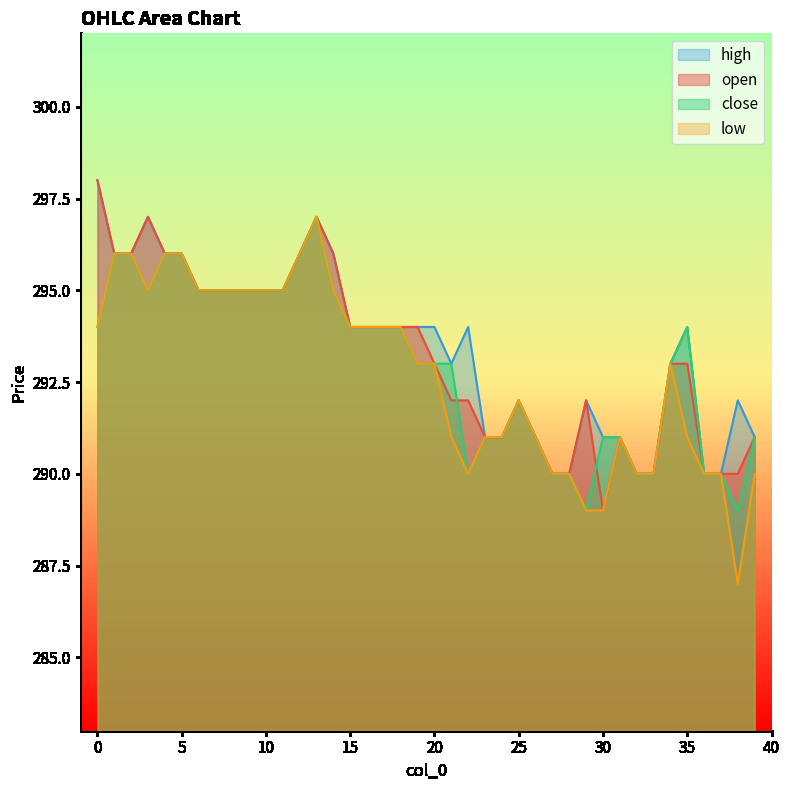

True or false: low and high cross at least once.

False